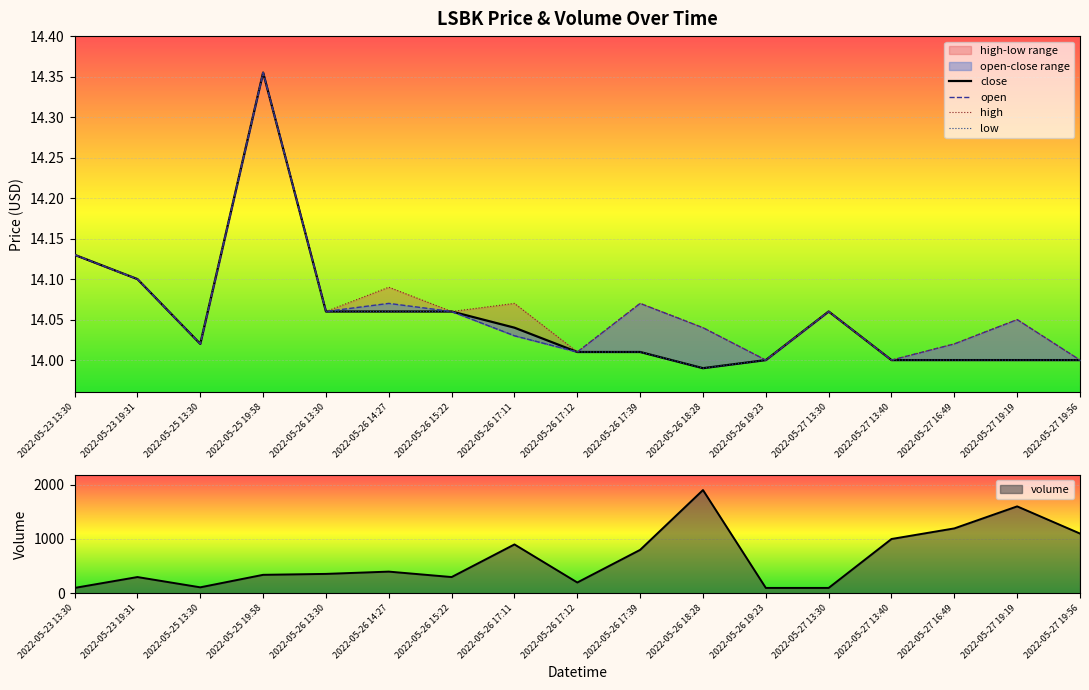

Reading right to left, transcribe all the data shown in this chart.

close: 14.0	14.0	14.0	14.0	14.1	14.0	14.0	14.0	14.0	14.0	14.1	14.1	14.1	14.4	14.0	14.1	14.1
open: 14.0	14.1	14.0	14.0	14.1	14.0	14.0	14.1	14.0	14.0	14.1	14.1	14.1	14.4	14.0	14.1	14.1
high: 14.0	14.1	14.0	14.0	14.1	14.0	14.0	14.1	14.0	14.1	14.1	14.1	14.1	14.4	14.0	14.1	14.1
low: 14.0	14.0	14.0	14.0	14.1	14.0	14.0	14.0	14.0	14.0	14.1	14.1	14.1	14.4	14.0	14.1	14.1